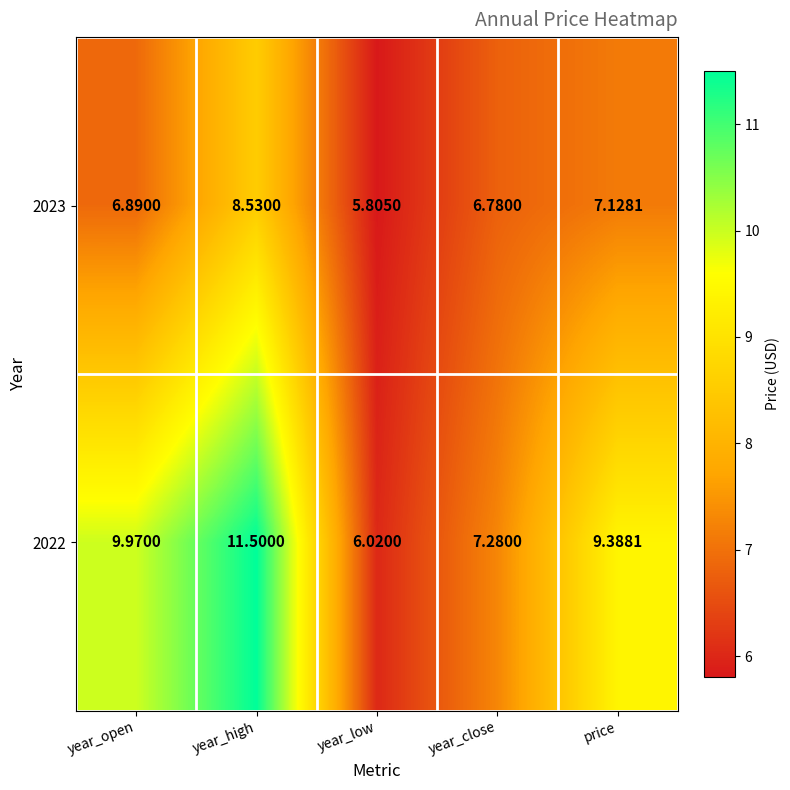

How many categories are shown in the chart?

5